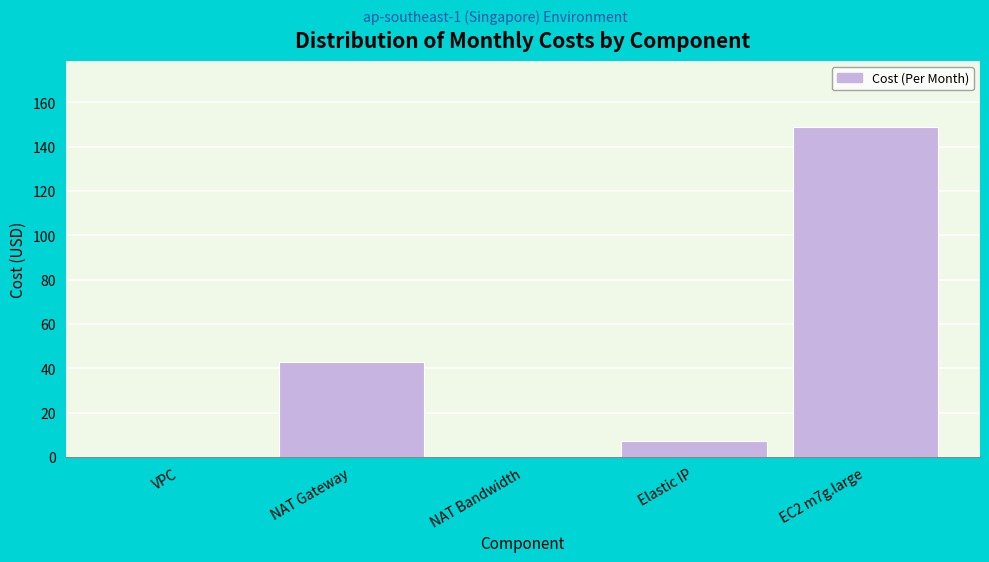

Is it true that the value at Elastic IP is 7.3?

True